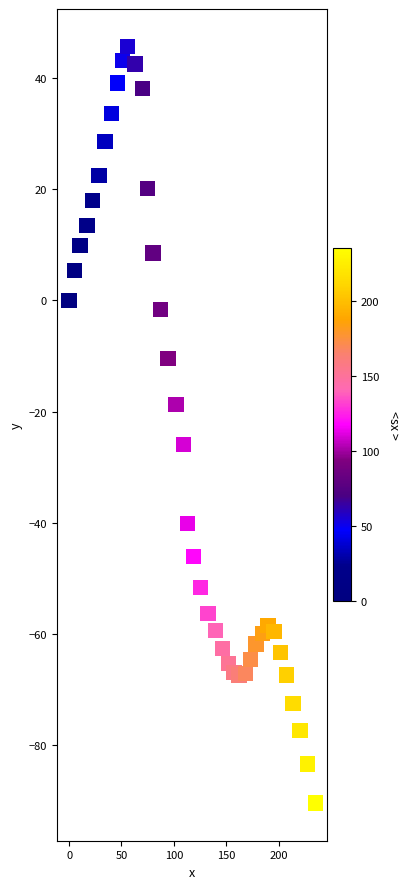

What is the range of Y values (max minus min)?

136.0